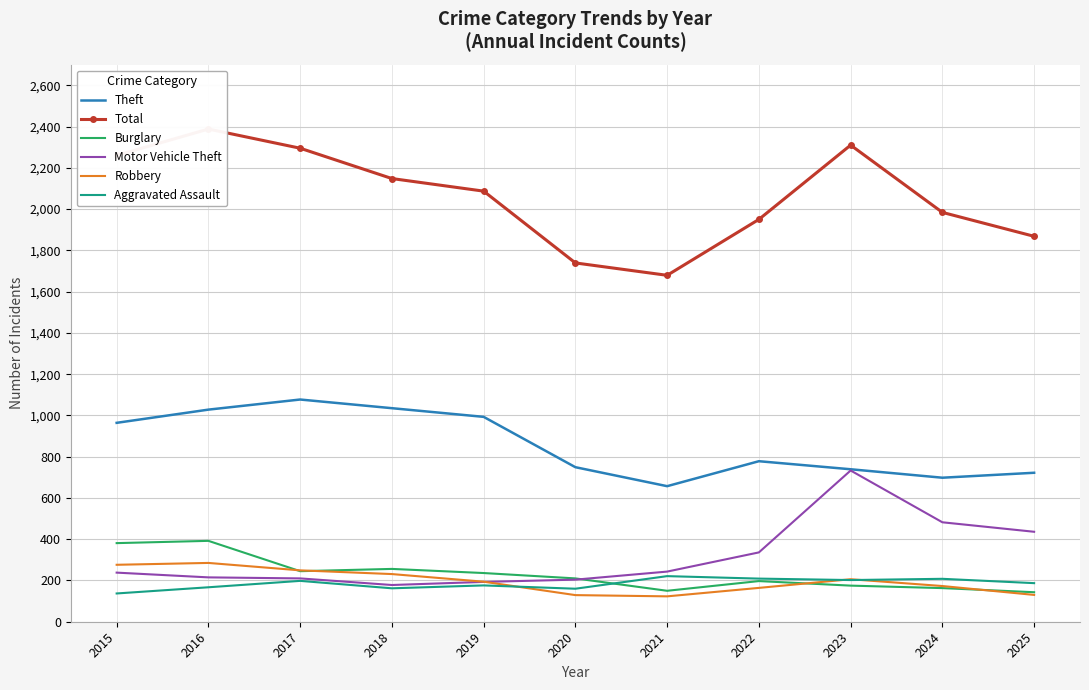

Which series has the largest total across all categories?

Total